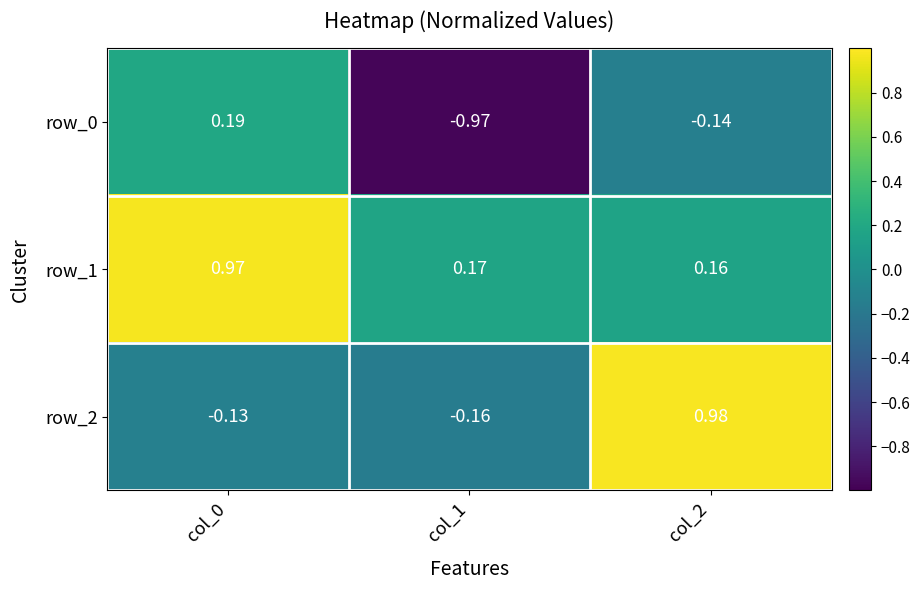

At which category does the chart reach its minimum across all series?

col_1